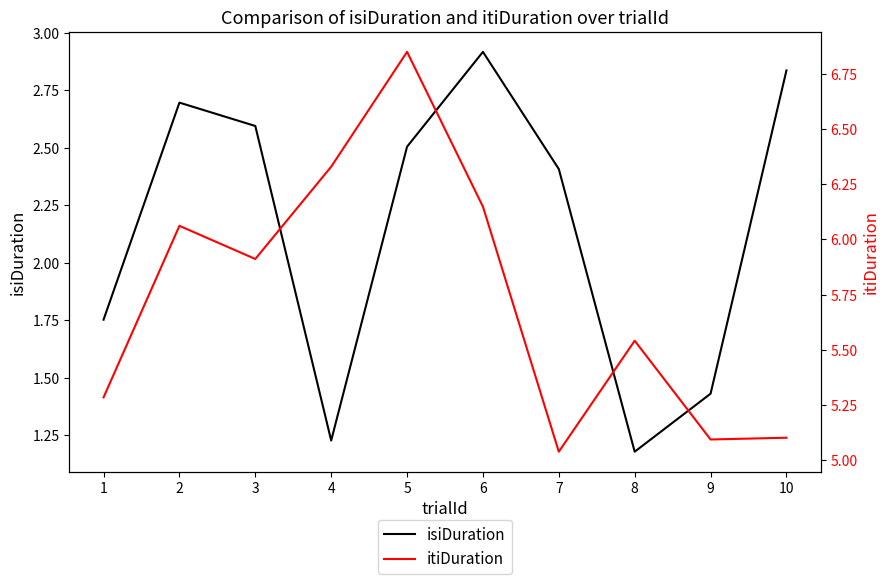

What is the total value across all series at 6?

9.1